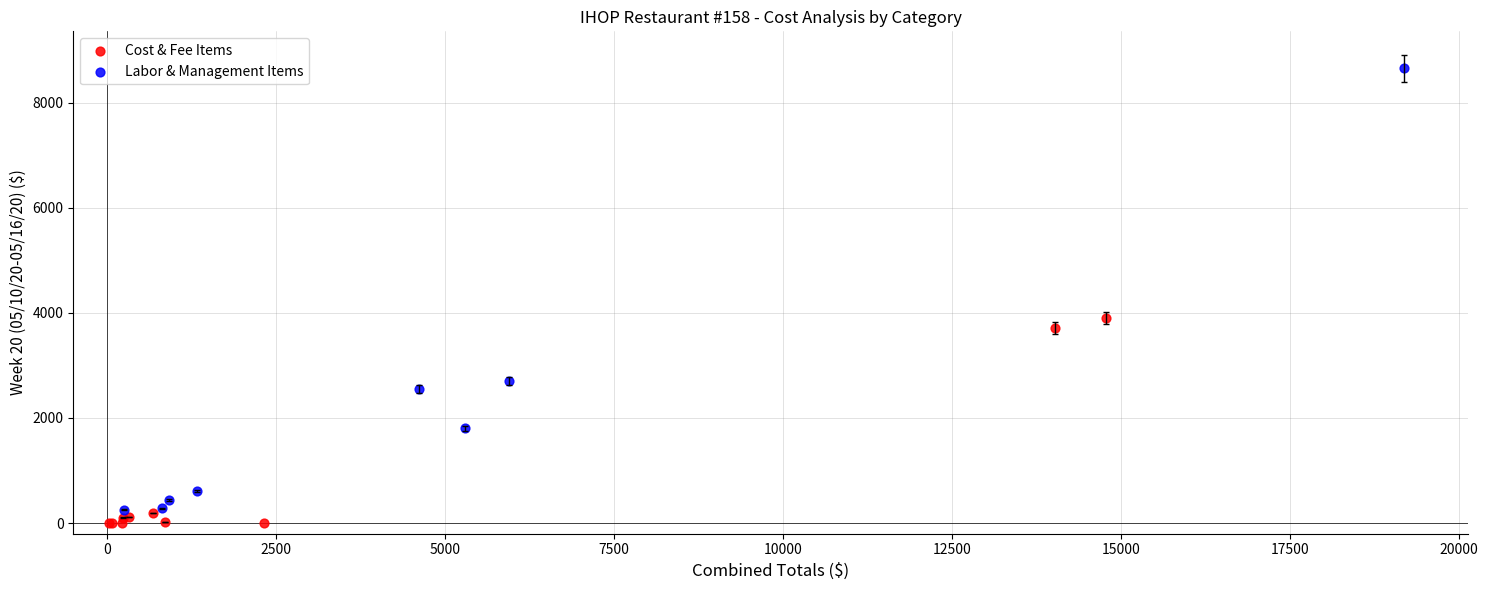

Which series has the largest Y range (max minus min)?

Labor & Management Items